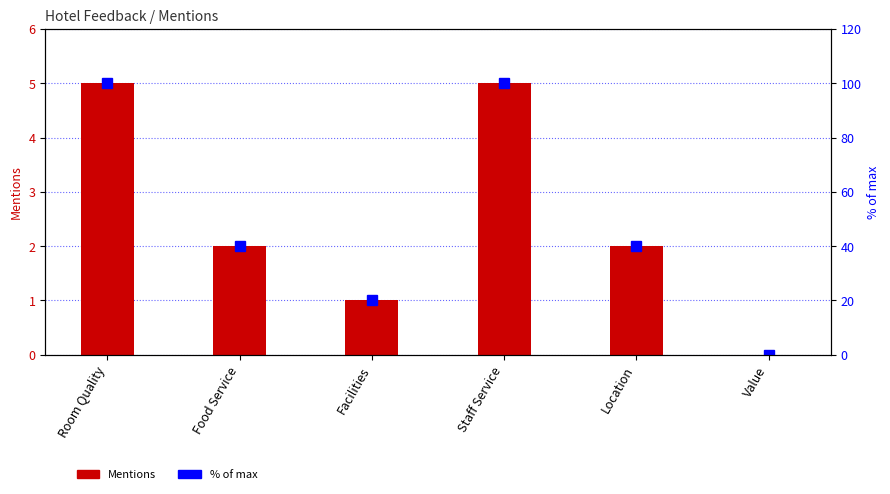

Which series changed the most between Location and Value?

% of max